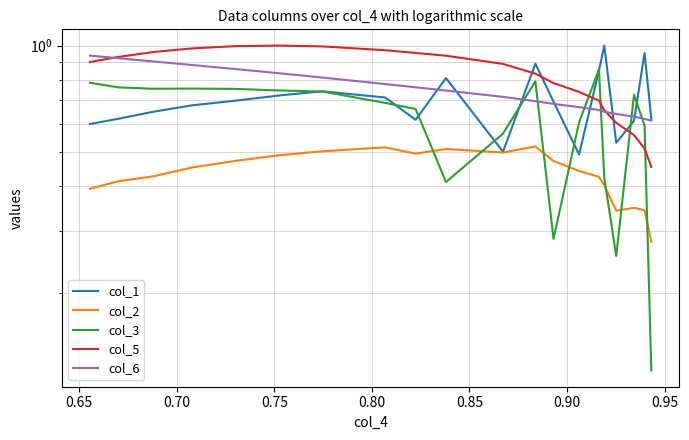

How many col_3 values are between 0 and 1?

20